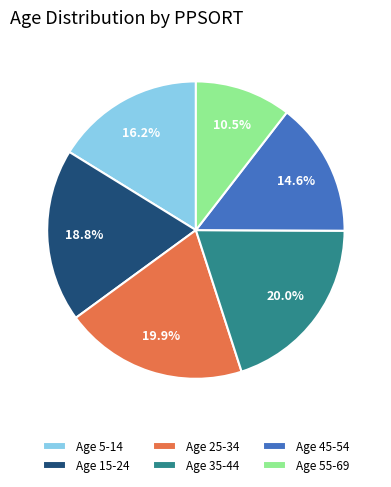

What portion of the pie excludes Age 25-34?

80.1%